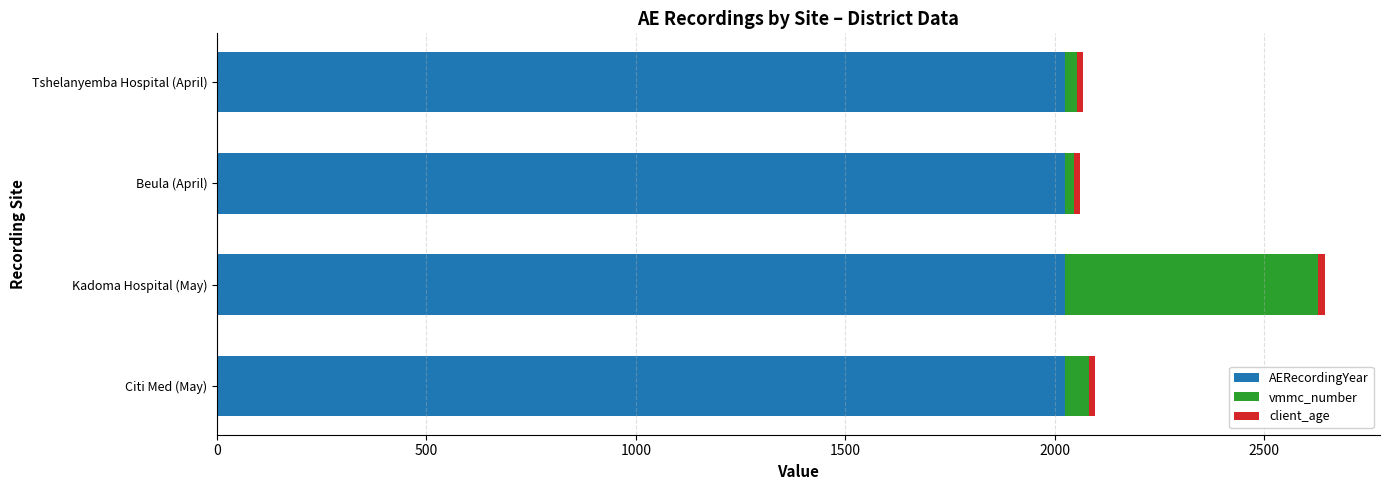

The AERecordingYear series shows 1298 at Tshelanyemba Hospital (April). True or false?

False